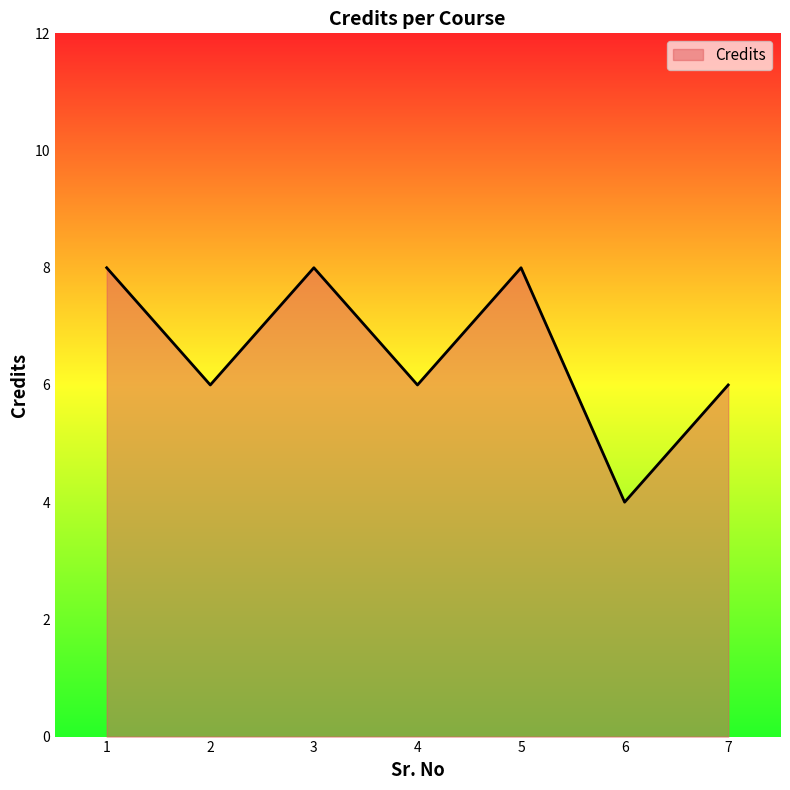

What is the change in value from 3 to 6?

-4